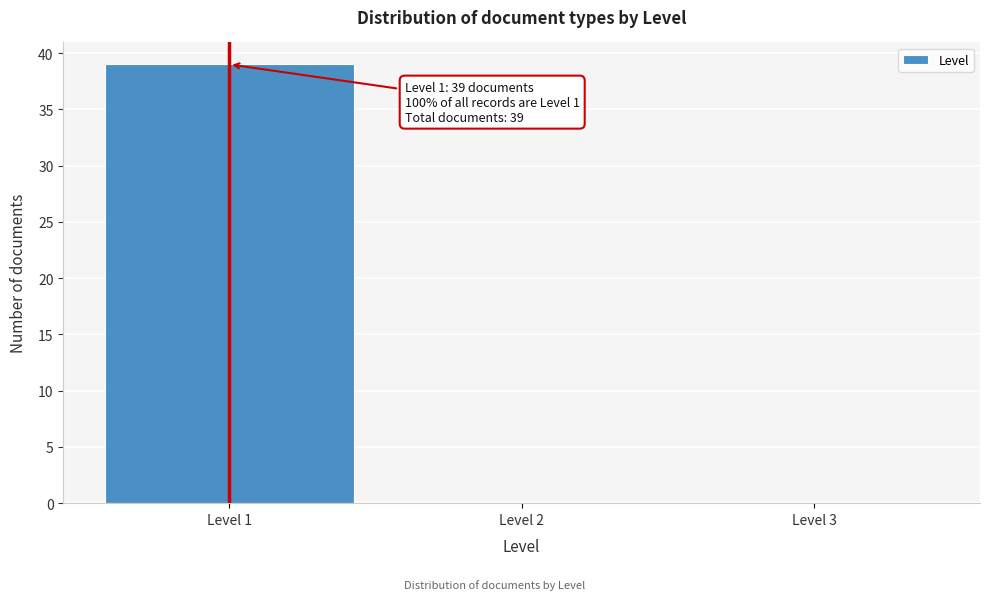

Which range on the x-axis has the tallest bar?

0.5 to 1.5